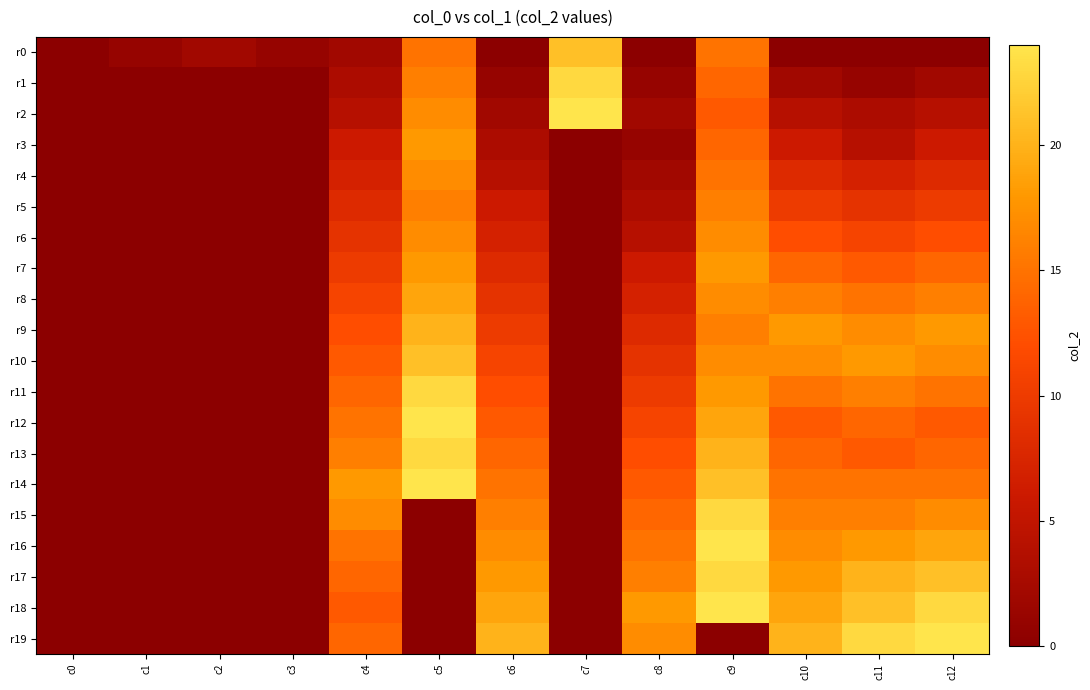

Reading left to right, list all the values displayed in this chart.

r0: c0=0	c1=1	c2=2	c3=1	c4=2	c5=15	c6=0	c7=21	c8=0	c9=15	c10=0	c11=0	c12=0
r1: c0=0	c1=0	c2=0	c3=0	c4=3	c5=16	c6=1	c7=23	c8=1	c9=14	c10=2	c11=1	c12=2
r2: c0=0	c1=0	c2=0	c3=0	c4=4	c5=17	c6=2	c7=24	c8=2	c9=13	c10=4	c11=3	c12=4
r3: c0=0	c1=0	c2=0	c3=0	c4=6	c5=18	c6=3	c7=0	c8=1	c9=14	c10=6	c11=4	c12=6
r4: c0=0	c1=0	c2=0	c3=0	c4=7	c5=17	c6=4	c7=0	c8=2	c9=15	c10=8	c11=7	c12=8
r5: c0=0	c1=0	c2=0	c3=0	c4=8	c5=16	c6=6	c7=0	c8=3	c9=16	c10=10	c11=9	c12=10
r6: c0=0	c1=0	c2=0	c3=0	c4=9	c5=17	c6=7	c7=0	c8=4	c9=17	c10=12	c11=11	c12=12
r7: c0=0	c1=0	c2=0	c3=0	c4=10	c5=18	c6=8	c7=0	c8=6	c9=18	c10=14	c11=13	c12=14
r8: c0=0	c1=0	c2=0	c3=0	c4=11	c5=19	c6=9	c7=0	c8=7	c9=17	c10=16	c11=15	c12=16
r9: c0=0	c1=0	c2=0	c3=0	c4=12	c5=20	c6=10	c7=0	c8=8	c9=16	c10=18	c11=17	c12=18
r10: c0=0	c1=0	c2=0	c3=0	c4=13	c5=21	c6=11	c7=0	c8=9	c9=17	c10=17	c11=18	c12=17
r11: c0=0	c1=0	c2=0	c3=0	c4=14	c5=23	c6=12	c7=0	c8=10	c9=18	c10=15	c11=16	c12=15
r12: c0=0	c1=0	c2=0	c3=0	c4=15	c5=24	c6=13	c7=0	c8=11	c9=19	c10=13	c11=14	c12=13
r13: c0=0	c1=0	c2=0	c3=0	c4=16	c5=23	c6=14	c7=0	c8=12	c9=20	c10=14	c11=13	c12=14
r14: c0=0	c1=0	c2=0	c3=0	c4=18	c5=24	c6=15	c7=0	c8=13	c9=21	c10=15	c11=15	c12=15
r15: c0=0	c1=0	c2=0	c3=0	c4=17	c5=0	c6=16	c7=0	c8=14	c9=23	c10=16	c11=16	c12=17
r16: c0=0	c1=0	c2=0	c3=0	c4=15	c5=0	c6=17	c7=0	c8=15	c9=24	c10=17	c11=18	c12=19
r17: c0=0	c1=0	c2=0	c3=0	c4=14	c5=0	c6=18	c7=0	c8=16	c9=23	c10=18	c11=20	c12=21
r18: c0=0	c1=0	c2=0	c3=0	c4=13	c5=0	c6=19	c7=0	c8=18	c9=24	c10=19	c11=21	c12=23
r19: c0=0	c1=0	c2=0	c3=0	c4=14	c5=0	c6=20	c7=0	c8=17	c9=0	c10=20	c11=23	c12=24